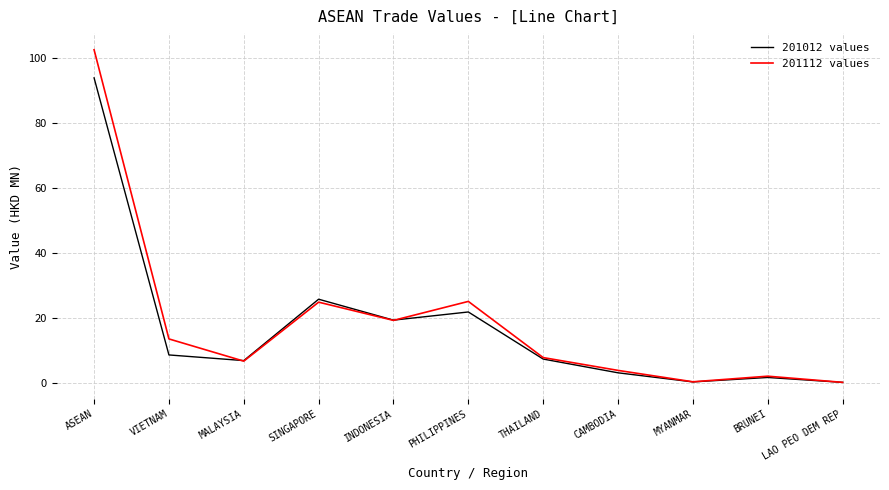

Which series has the largest total across all categories?

201112 values